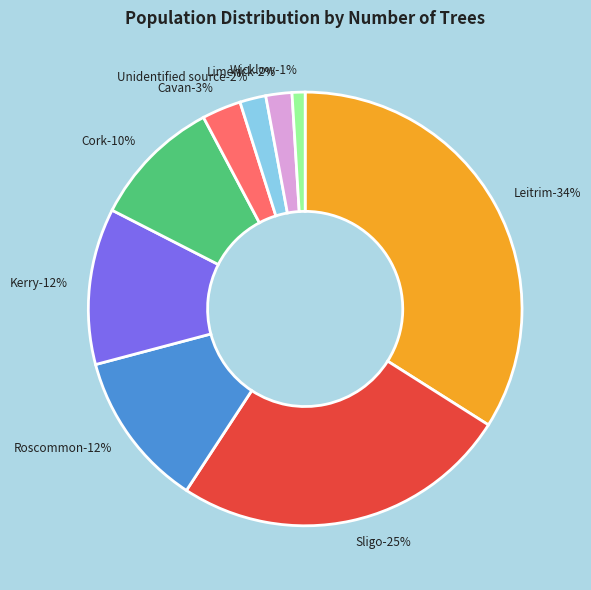

To the nearest percent, what portion does Kerry represent?

12%